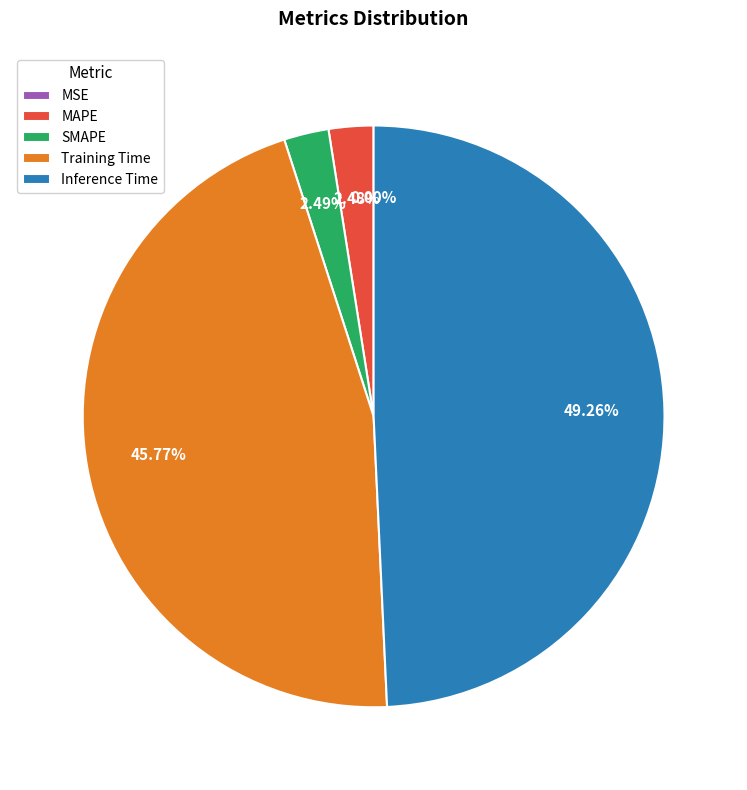

Is there a majority slice in this chart?

No